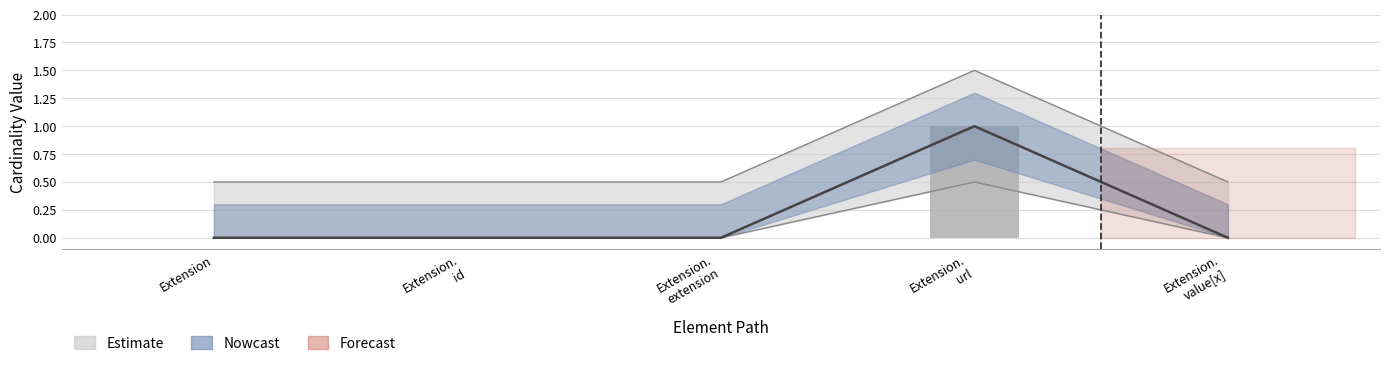

Is the value of Base Min at Extension.
value[x] greater than the value of Min at Extension.
value[x]?

No